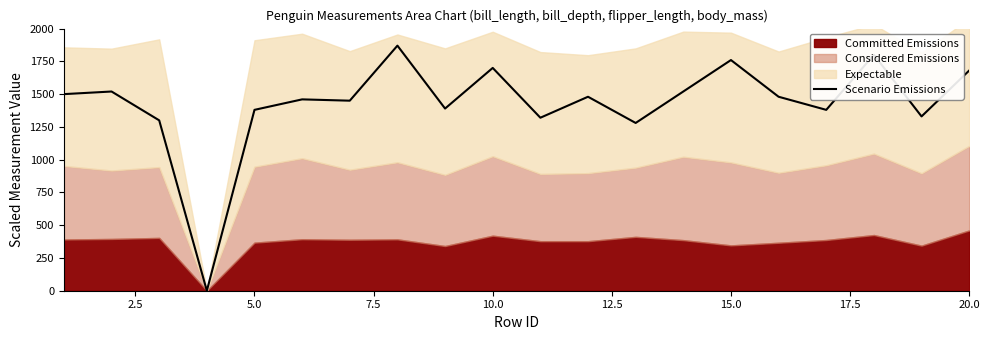

What is the difference between the maximum and second lowest values?

590